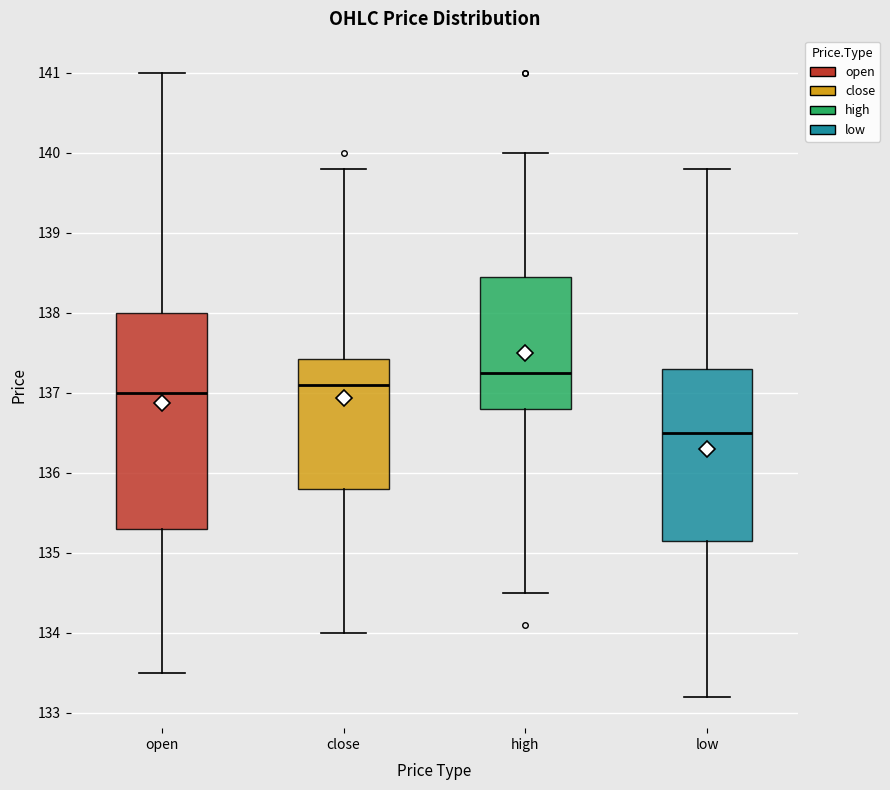

Which box is the tallest, from its lower edge to its upper edge?

open